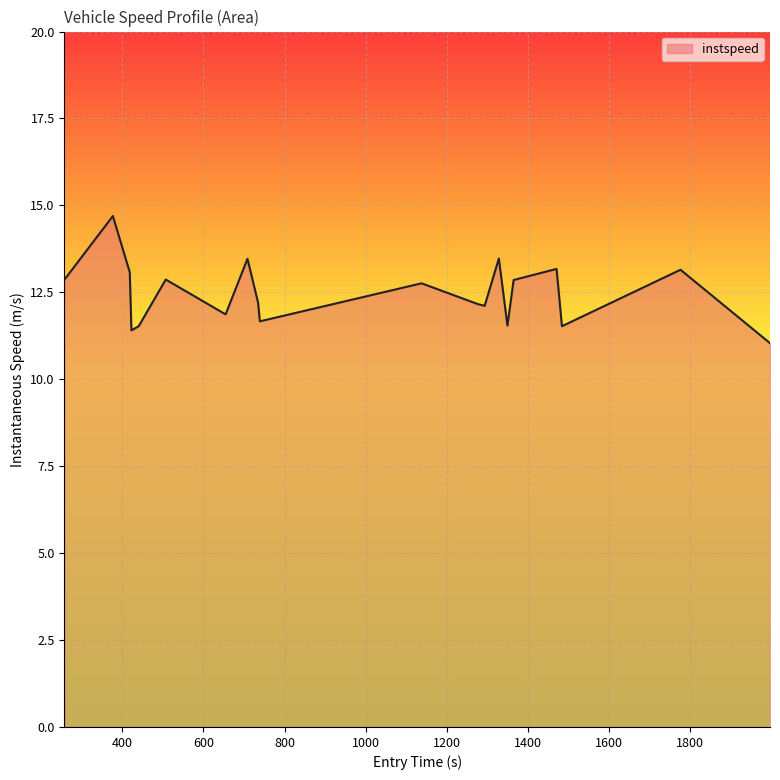

How many interior local valleys (lower than both neighbors) does the data have?

6